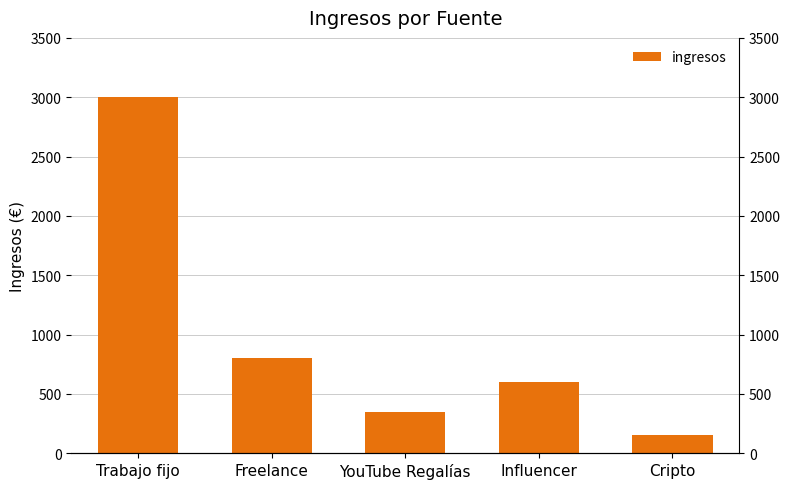

What is the change in value from Trabajo fijo to Influencer?

-2400